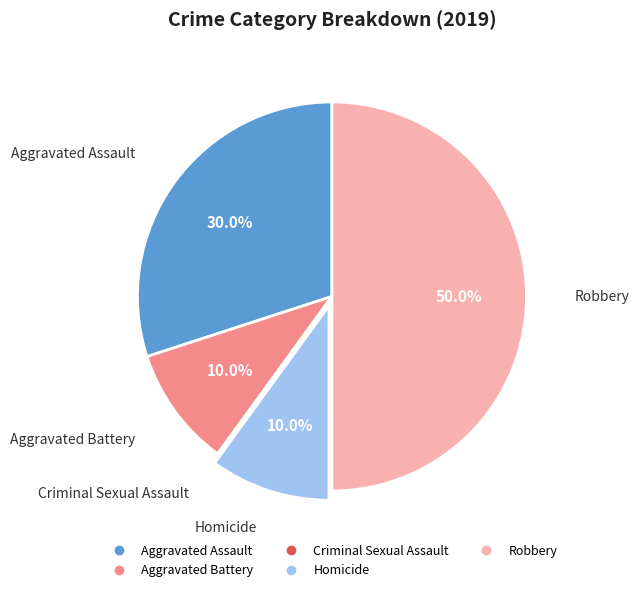

Combined, do Robbery and Homicide account for over 50%?

Yes